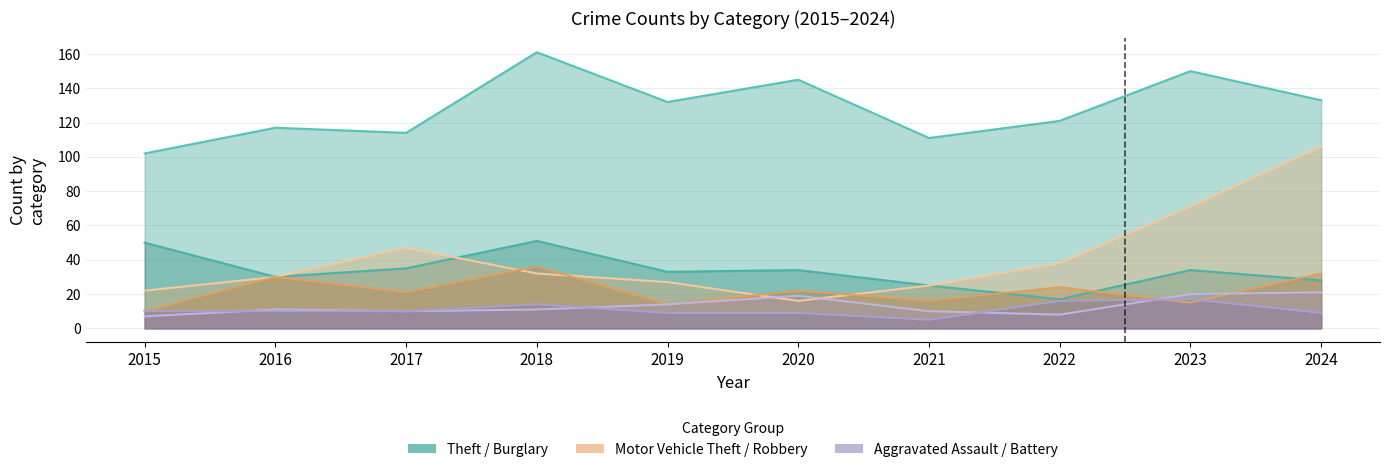

What is the average value of the Burglary series?

34